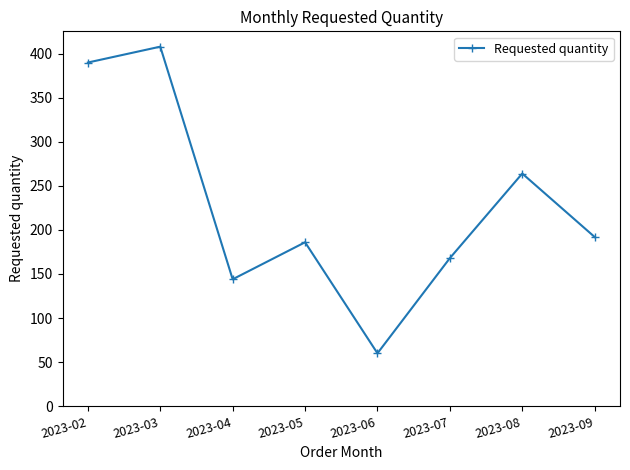

How many data points does each series have?

8